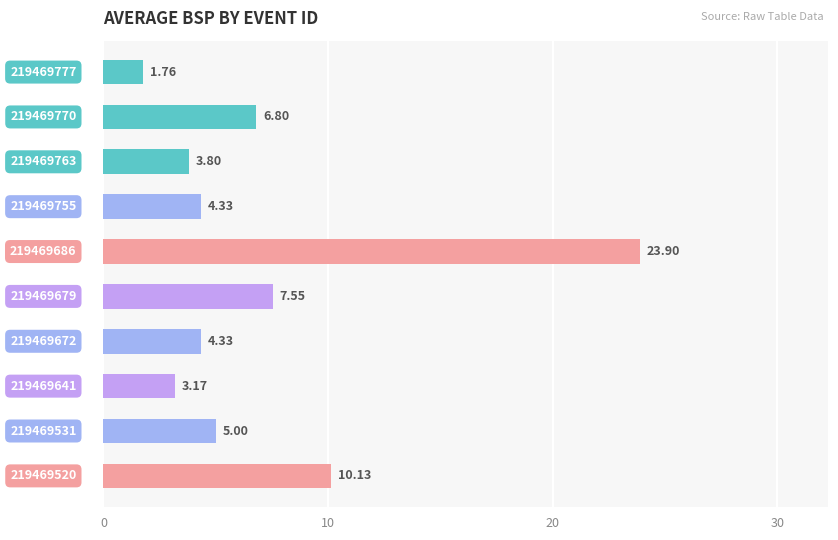

What is the average value?

7.1